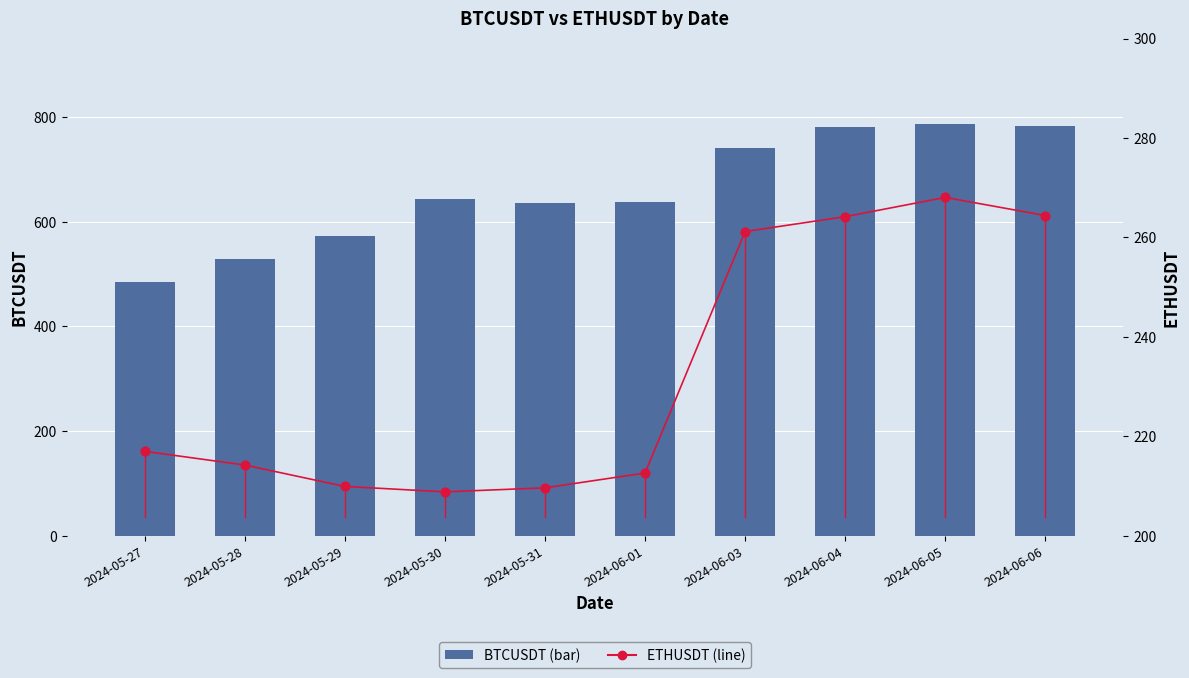

Which series has the largest Y range (max minus min)?

BTCUSDT (bar)